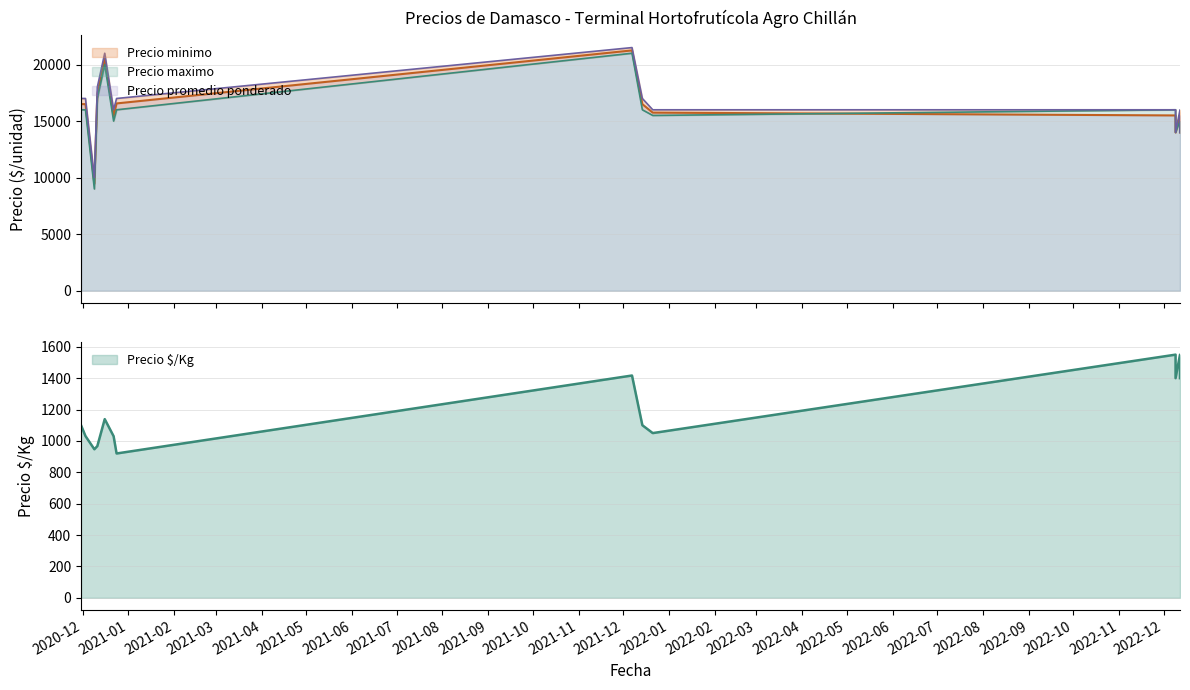

What is the difference between the maximum and minimum values in the Precio minimo series?

12000